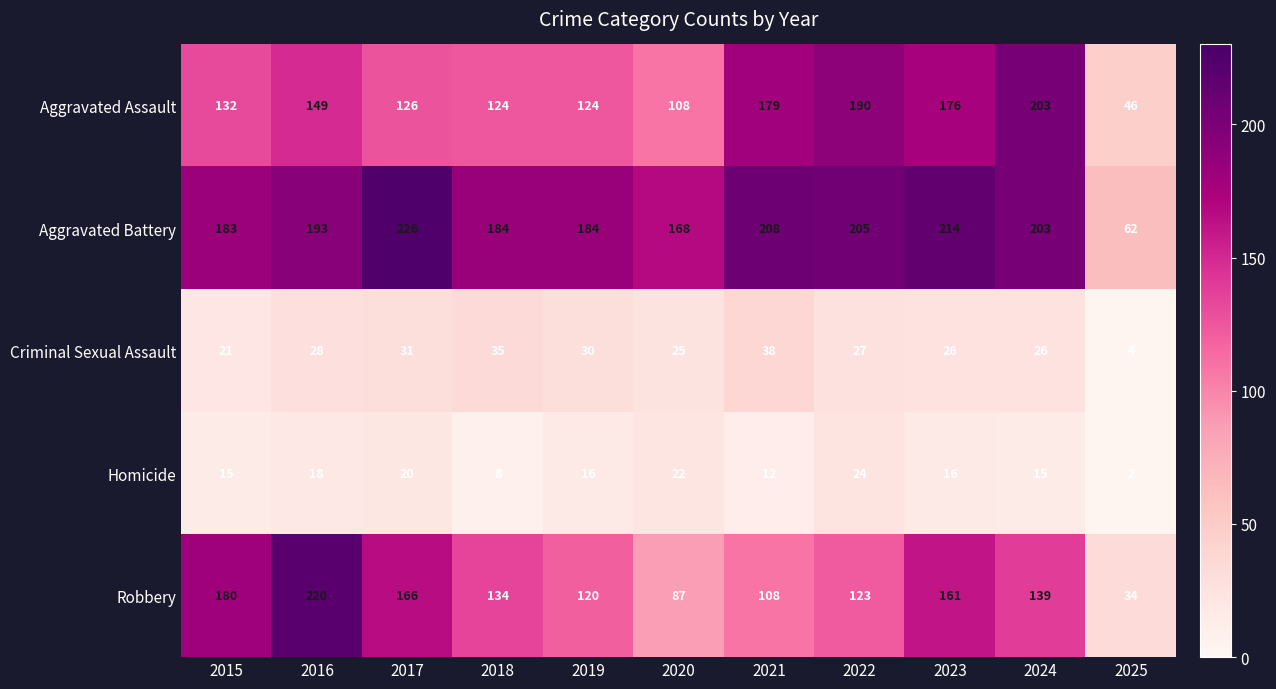

True or false: Aggravated Assault has a value of 94 at 2016.

False